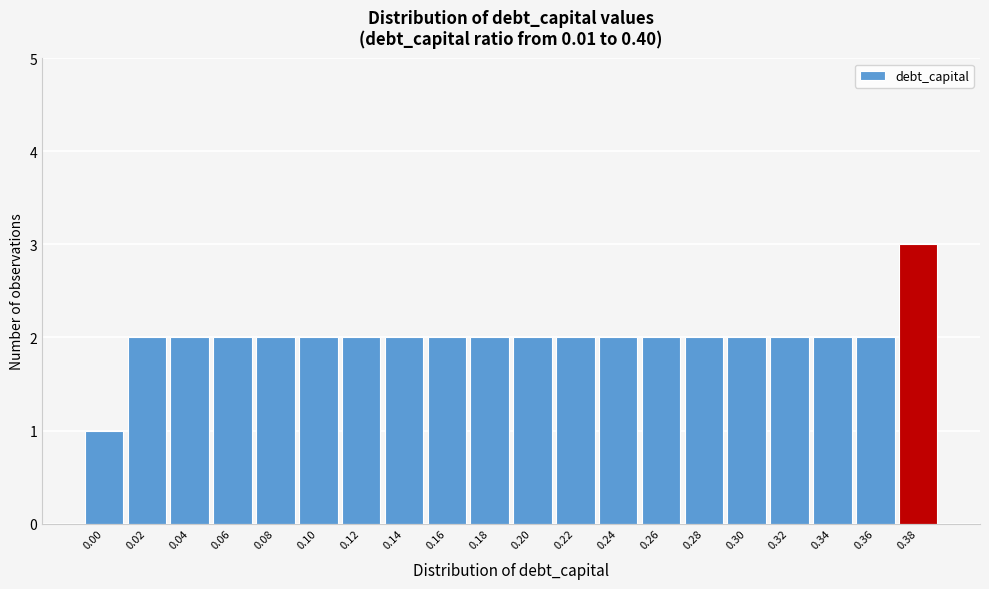

Reading left to right, extract all data points from this chart.

0.00=1	0.02=2	0.04=2	0.06=2	0.08=2	0.10=2	0.12=2	0.14=2	0.16=2	0.18=2	0.20=2	0.22=2	0.24=2	0.26=2	0.28=2	0.30=2	0.32=2	0.34=2	0.36=2	0.38=3